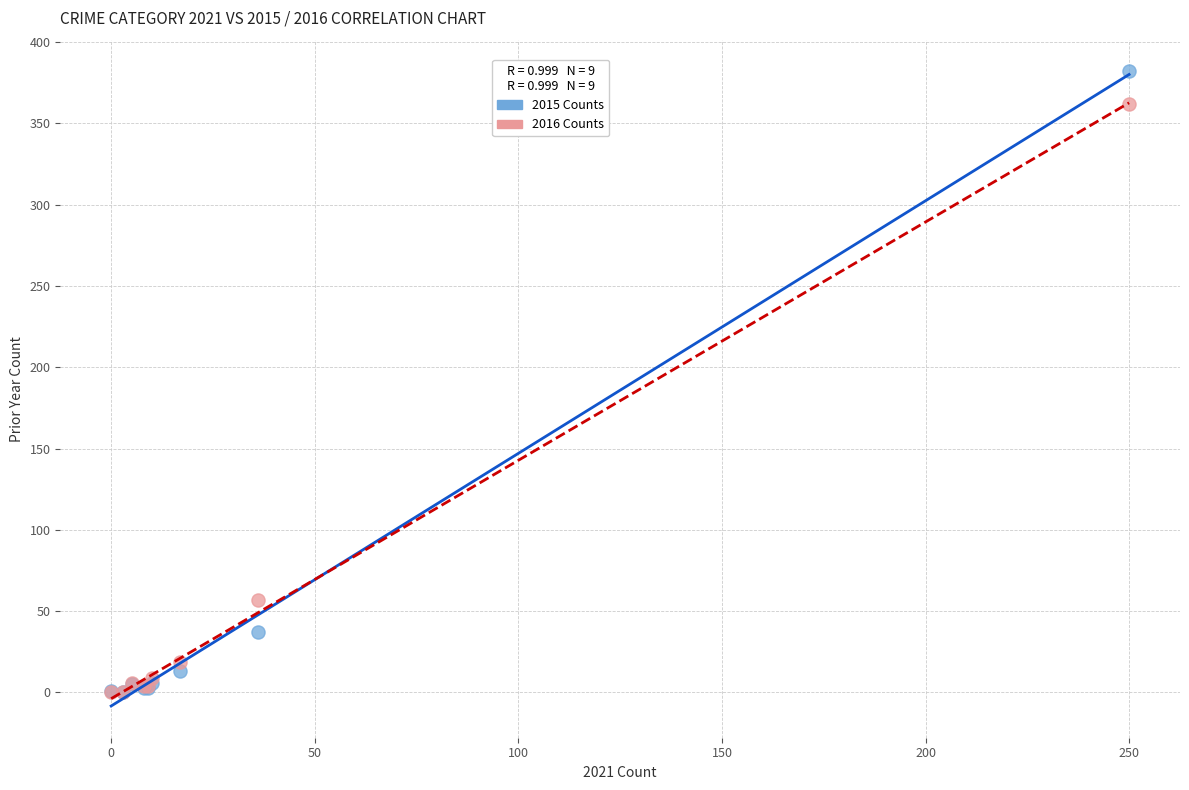

Across all series, what Y value is closest to 191?

57